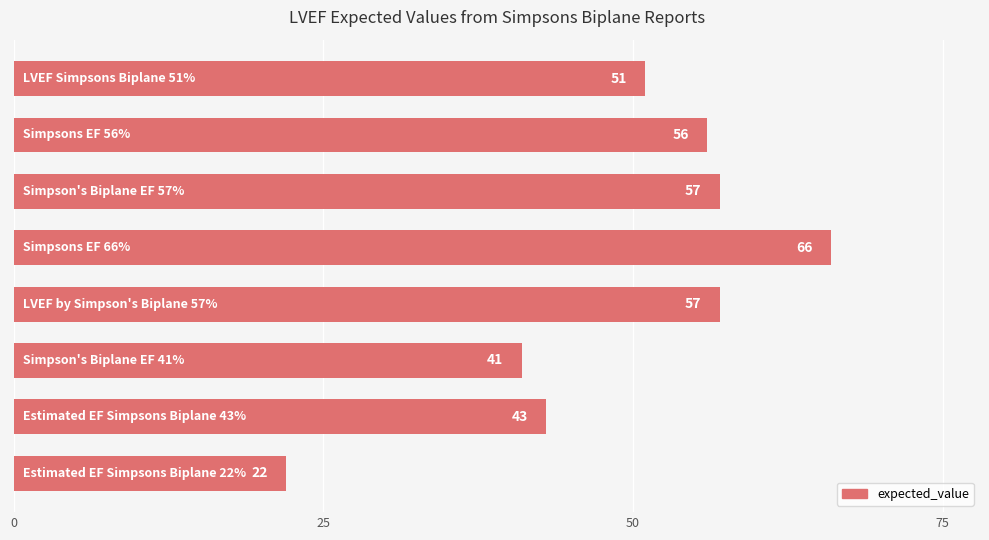

What is the value of the 4th bar from the top?

66